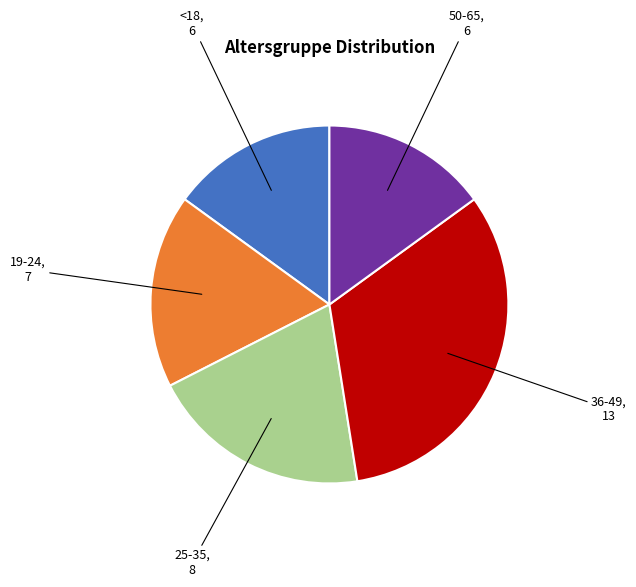

Which category has the biggest portion of the pie?

36-49